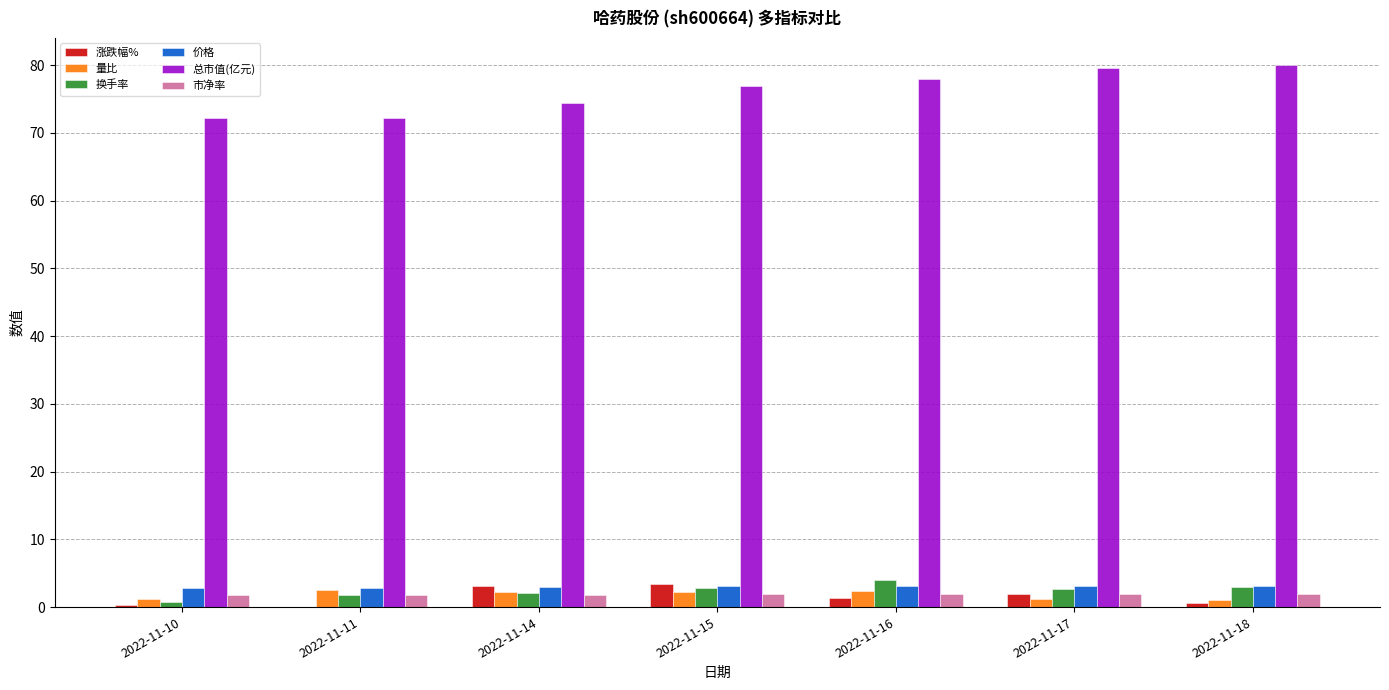

How many groups of bars are there?

7